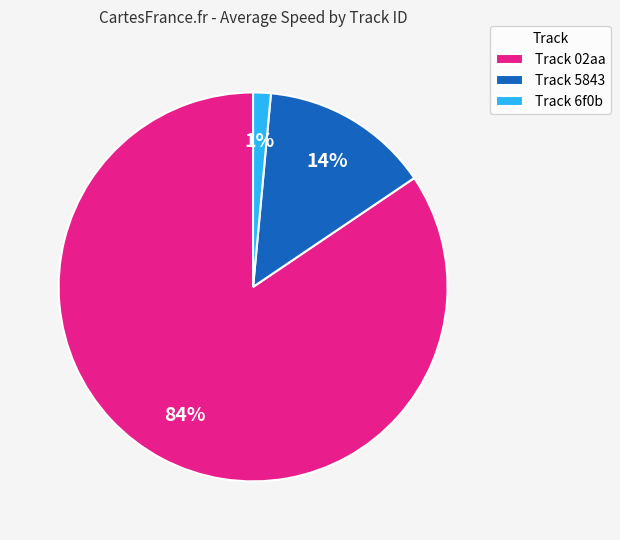

Count the number of slices in the pie.

3